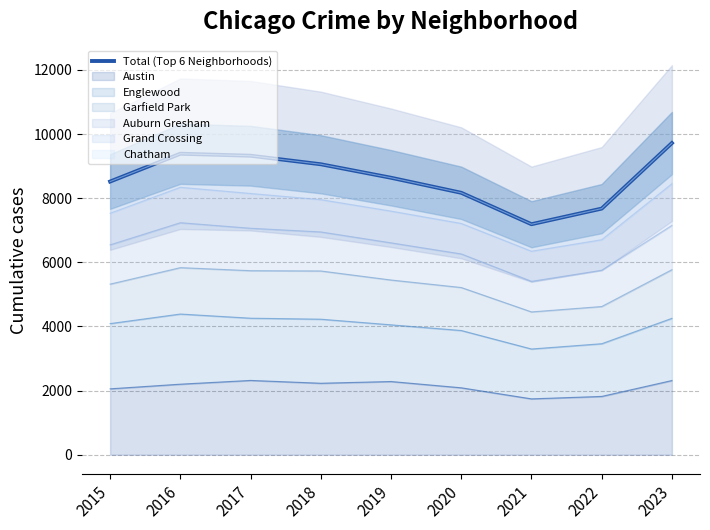

What is the value of the 5th point from the left?

8639